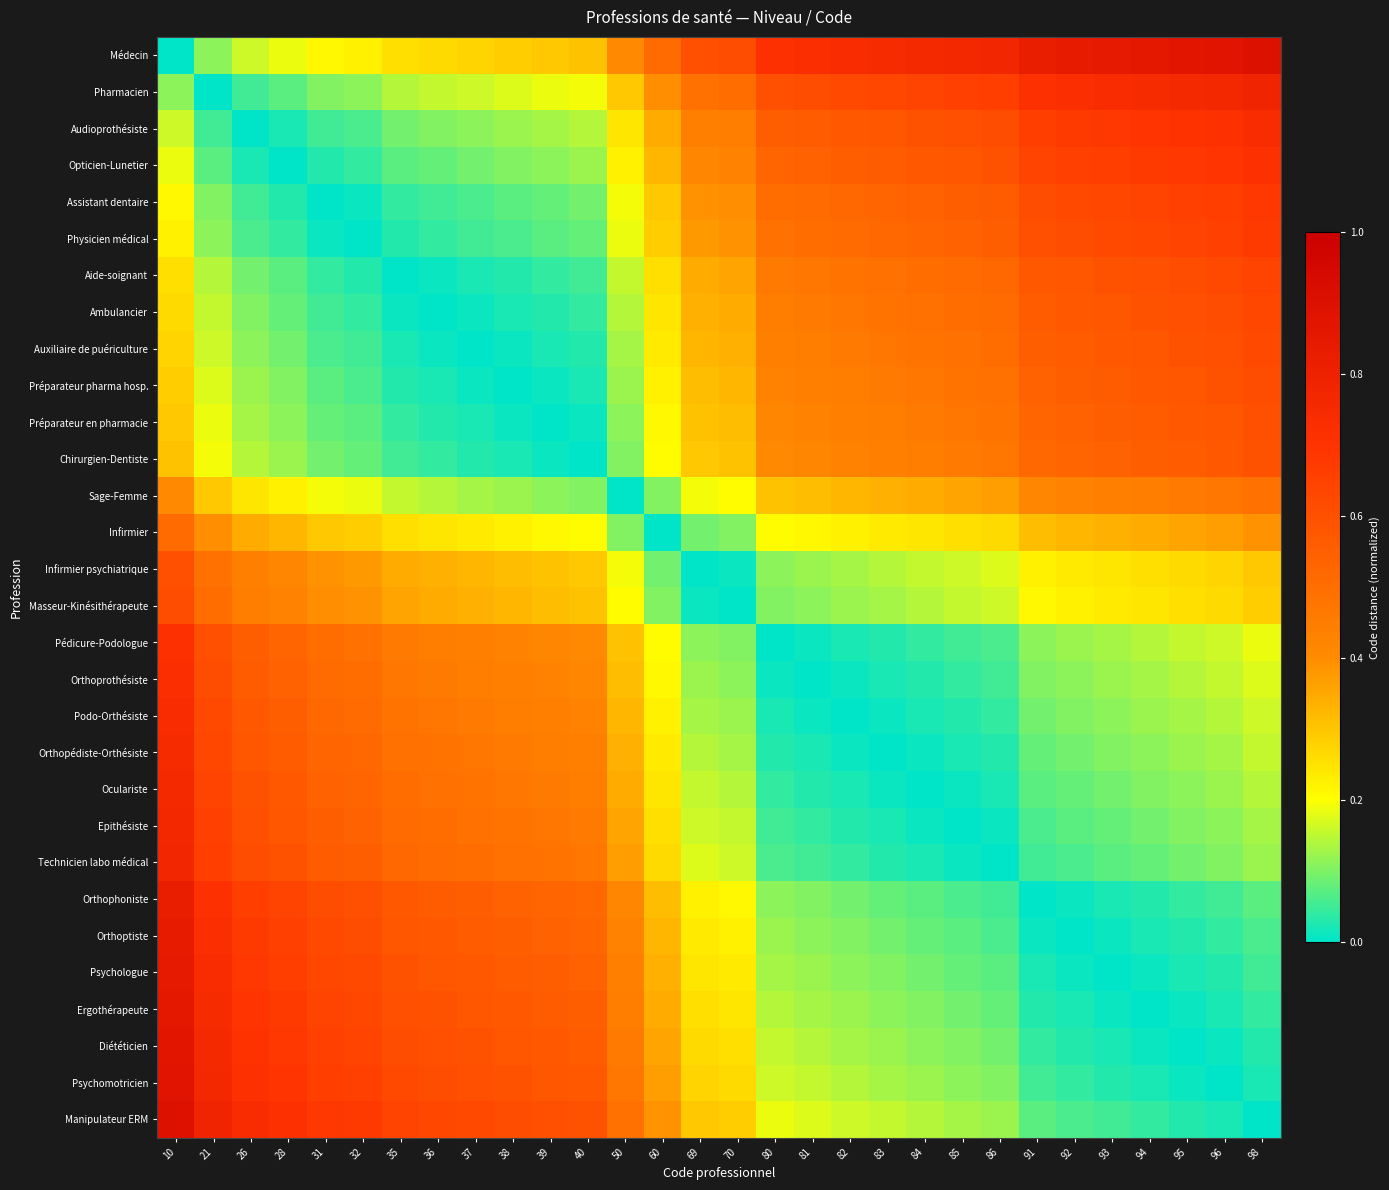

Reading left to right, transcribe all the data shown in this chart.

Médecin: 10=0.0	21=0.1	26=0.2	28=0.2	31=0.2	32=0.2	35=0.3	36=0.3	37=0.3	38=0.3	39=0.3	40=0.3	50=0.4	60=0.5	69=0.6	70=0.6	80=0.7	81=0.7	82=0.7	83=0.7	84=0.8	85=0.8	86=0.8	91=0.8	92=0.8	93=0.8	94=0.9	95=0.9	96=0.9	98=0.9
Pharmacien: 10=0.1	21=0.0	26=0.1	28=0.1	31=0.1	32=0.1	35=0.1	36=0.2	37=0.2	38=0.2	39=0.2	40=0.2	50=0.3	60=0.4	69=0.5	70=0.5	80=0.6	81=0.6	82=0.6	83=0.6	84=0.6	85=0.7	86=0.7	91=0.7	92=0.7	93=0.7	94=0.7	95=0.8	96=0.8	98=0.8
Audioprothésiste: 10=0.2	21=0.1	26=0.0	28=0.0	31=0.1	32=0.1	35=0.1	36=0.1	37=0.1	38=0.1	39=0.1	40=0.1	50=0.2	60=0.3	69=0.4	70=0.4	80=0.6	81=0.6	82=0.6	83=0.6	84=0.6	85=0.6	86=0.6	91=0.7	92=0.7	93=0.7	94=0.7	95=0.7	96=0.7	98=0.7
Opticien-Lunetier: 10=0.2	21=0.1	26=0.0	28=0.0	31=0.0	32=0.0	35=0.1	36=0.1	37=0.1	38=0.1	39=0.1	40=0.1	50=0.2	60=0.3	69=0.4	70=0.4	80=0.5	81=0.5	82=0.6	83=0.6	84=0.6	85=0.6	86=0.6	91=0.6	92=0.7	93=0.7	94=0.7	95=0.7	96=0.7	98=0.7
Assistant dentaire: 10=0.2	21=0.1	26=0.1	28=0.0	31=0.0	32=0.0	35=0.0	36=0.1	37=0.1	38=0.1	39=0.1	40=0.1	50=0.2	60=0.3	69=0.4	70=0.4	80=0.5	81=0.5	82=0.5	83=0.5	84=0.5	85=0.6	86=0.6	91=0.6	92=0.6	93=0.6	94=0.6	95=0.7	96=0.7	98=0.7
Physicien médical: 10=0.2	21=0.1	26=0.1	28=0.0	31=0.0	32=0.0	35=0.0	36=0.0	37=0.1	38=0.1	39=0.1	40=0.1	50=0.2	60=0.3	69=0.4	70=0.4	80=0.5	81=0.5	82=0.5	83=0.5	84=0.5	85=0.5	86=0.6	91=0.6	92=0.6	93=0.6	94=0.6	95=0.6	96=0.7	98=0.7
Aide-soignant: 10=0.3	21=0.1	26=0.1	28=0.1	31=0.0	32=0.0	35=0.0	36=0.0	37=0.0	38=0.0	39=0.0	40=0.1	50=0.2	60=0.3	69=0.3	70=0.4	80=0.5	81=0.5	82=0.5	83=0.5	84=0.5	85=0.5	86=0.5	91=0.6	92=0.6	93=0.6	94=0.6	95=0.6	96=0.6	98=0.6
Ambulancier: 10=0.3	21=0.2	26=0.1	28=0.1	31=0.1	32=0.0	35=0.0	36=0.0	37=0.0	38=0.0	39=0.0	40=0.0	50=0.1	60=0.2	69=0.3	70=0.3	80=0.4	81=0.5	82=0.5	83=0.5	84=0.5	85=0.5	86=0.5	91=0.6	92=0.6	93=0.6	94=0.6	95=0.6	96=0.6	98=0.6
Auxiliaire de puériculture: 10=0.3	21=0.2	26=0.1	28=0.1	31=0.1	32=0.1	35=0.0	36=0.0	37=0.0	38=0.0	39=0.0	40=0.0	50=0.1	60=0.2	69=0.3	70=0.3	80=0.4	81=0.4	82=0.5	83=0.5	84=0.5	85=0.5	86=0.5	91=0.6	92=0.6	93=0.6	94=0.6	95=0.6	96=0.6	98=0.6
Préparateur pharma hosp.: 10=0.3	21=0.2	26=0.1	28=0.1	31=0.1	32=0.1	35=0.0	36=0.0	37=0.0	38=0.0	39=0.0	40=0.0	50=0.1	60=0.2	69=0.3	70=0.3	80=0.4	81=0.4	82=0.4	83=0.5	84=0.5	85=0.5	86=0.5	91=0.5	92=0.6	93=0.6	94=0.6	95=0.6	96=0.6	98=0.6
Préparateur en pharmacie: 10=0.3	21=0.2	26=0.1	28=0.1	31=0.1	32=0.1	35=0.0	36=0.0	37=0.0	38=0.0	39=0.0	40=0.0	50=0.1	60=0.2	69=0.3	70=0.3	80=0.4	81=0.4	82=0.4	83=0.4	84=0.5	85=0.5	86=0.5	91=0.5	92=0.5	93=0.6	94=0.6	95=0.6	96=0.6	98=0.6
Chirurgien-Dentiste: 10=0.3	21=0.2	26=0.1	28=0.1	31=0.1	32=0.1	35=0.1	36=0.0	37=0.0	38=0.0	39=0.0	40=0.0	50=0.1	60=0.2	69=0.3	70=0.3	80=0.4	81=0.4	82=0.4	83=0.4	84=0.4	85=0.5	86=0.5	91=0.5	92=0.5	93=0.5	94=0.6	95=0.6	96=0.6	98=0.6
Sage-Femme: 10=0.4	21=0.3	26=0.2	28=0.2	31=0.2	32=0.2	35=0.2	36=0.1	37=0.1	38=0.1	39=0.1	40=0.1	50=0.0	60=0.1	69=0.2	70=0.2	80=0.3	81=0.3	82=0.3	83=0.3	84=0.3	85=0.4	86=0.4	91=0.4	92=0.4	93=0.4	94=0.4	95=0.5	96=0.5	98=0.5
Infirmier: 10=0.5	21=0.4	26=0.3	28=0.3	31=0.3	32=0.3	35=0.3	36=0.2	37=0.2	38=0.2	39=0.2	40=0.2	50=0.1	60=0.0	69=0.1	70=0.1	80=0.2	81=0.2	82=0.2	83=0.2	84=0.2	85=0.3	86=0.3	91=0.3	92=0.3	93=0.3	94=0.3	95=0.4	96=0.4	98=0.4
Infirmier psychiatrique: 10=0.6	21=0.5	26=0.4	28=0.4	31=0.4	32=0.4	35=0.3	36=0.3	37=0.3	38=0.3	39=0.3	40=0.3	50=0.2	60=0.1	69=0.0	70=0.0	80=0.1	81=0.1	82=0.1	83=0.1	84=0.2	85=0.2	86=0.2	91=0.2	92=0.2	93=0.2	94=0.3	95=0.3	96=0.3	98=0.3
Masseur-Kinésithérapeute: 10=0.6	21=0.5	26=0.4	28=0.4	31=0.4	32=0.4	35=0.4	36=0.3	37=0.3	38=0.3	39=0.3	40=0.3	50=0.2	60=0.1	69=0.0	70=0.0	80=0.1	81=0.1	82=0.1	83=0.1	84=0.1	85=0.2	86=0.2	91=0.2	92=0.2	93=0.2	94=0.2	95=0.3	96=0.3	98=0.3
Pédicure-Podologue: 10=0.7	21=0.6	26=0.6	28=0.5	31=0.5	32=0.5	35=0.5	36=0.4	37=0.4	38=0.4	39=0.4	40=0.4	50=0.3	60=0.2	69=0.1	70=0.1	80=0.0	81=0.0	82=0.0	83=0.0	84=0.0	85=0.1	86=0.1	91=0.1	92=0.1	93=0.1	94=0.1	95=0.2	96=0.2	98=0.2
Orthoprothésiste: 10=0.7	21=0.6	26=0.6	28=0.5	31=0.5	32=0.5	35=0.5	36=0.5	37=0.4	38=0.4	39=0.4	40=0.4	50=0.3	60=0.2	69=0.1	70=0.1	80=0.0	81=0.0	82=0.0	83=0.0	84=0.0	85=0.0	86=0.1	91=0.1	92=0.1	93=0.1	94=0.1	95=0.1	96=0.2	98=0.2
Podo-Orthésiste: 10=0.7	21=0.6	26=0.6	28=0.6	31=0.5	32=0.5	35=0.5	36=0.5	37=0.5	38=0.4	39=0.4	40=0.4	50=0.3	60=0.2	69=0.1	70=0.1	80=0.0	81=0.0	82=0.0	83=0.0	84=0.0	85=0.0	86=0.0	91=0.1	92=0.1	93=0.1	94=0.1	95=0.1	96=0.1	98=0.2
Orthopédiste-Orthésiste: 10=0.7	21=0.6	26=0.6	28=0.6	31=0.5	32=0.5	35=0.5	36=0.5	37=0.5	38=0.5	39=0.4	40=0.4	50=0.3	60=0.2	69=0.1	70=0.1	80=0.0	81=0.0	82=0.0	83=0.0	84=0.0	85=0.0	86=0.0	91=0.1	92=0.1	93=0.1	94=0.1	95=0.1	96=0.1	98=0.2
Oculariste: 10=0.8	21=0.6	26=0.6	28=0.6	31=0.5	32=0.5	35=0.5	36=0.5	37=0.5	38=0.5	39=0.5	40=0.4	50=0.3	60=0.2	69=0.2	70=0.1	80=0.0	81=0.0	82=0.0	83=0.0	84=0.0	85=0.0	86=0.0	91=0.1	92=0.1	93=0.1	94=0.1	95=0.1	96=0.1	98=0.1
Epithésiste: 10=0.8	21=0.7	26=0.6	28=0.6	31=0.6	32=0.5	35=0.5	36=0.5	37=0.5	38=0.5	39=0.5	40=0.5	50=0.4	60=0.3	69=0.2	70=0.2	80=0.1	81=0.0	82=0.0	83=0.0	84=0.0	85=0.0	86=0.0	91=0.1	92=0.1	93=0.1	94=0.1	95=0.1	96=0.1	98=0.1
Technicien labo médical: 10=0.8	21=0.7	26=0.6	28=0.6	31=0.6	32=0.6	35=0.5	36=0.5	37=0.5	38=0.5	39=0.5	40=0.5	50=0.4	60=0.3	69=0.2	70=0.2	80=0.1	81=0.1	82=0.0	83=0.0	84=0.0	85=0.0	86=0.0	91=0.1	92=0.1	93=0.1	94=0.1	95=0.1	96=0.1	98=0.1
Orthophoniste: 10=0.8	21=0.7	26=0.7	28=0.6	31=0.6	32=0.6	35=0.6	36=0.6	37=0.6	38=0.5	39=0.5	40=0.5	50=0.4	60=0.3	69=0.2	70=0.2	80=0.1	81=0.1	82=0.1	83=0.1	84=0.1	85=0.1	86=0.1	91=0.0	92=0.0	93=0.0	94=0.0	95=0.0	96=0.1	98=0.1
Orthoptiste: 10=0.8	21=0.7	26=0.7	28=0.7	31=0.6	32=0.6	35=0.6	36=0.6	37=0.6	38=0.6	39=0.5	40=0.5	50=0.4	60=0.3	69=0.2	70=0.2	80=0.1	81=0.1	82=0.1	83=0.1	84=0.1	85=0.1	86=0.1	91=0.0	92=0.0	93=0.0	94=0.0	95=0.0	96=0.0	98=0.1
Psychologue: 10=0.8	21=0.7	26=0.7	28=0.7	31=0.6	32=0.6	35=0.6	36=0.6	37=0.6	38=0.6	39=0.6	40=0.5	50=0.4	60=0.3	69=0.2	70=0.2	80=0.1	81=0.1	82=0.1	83=0.1	84=0.1	85=0.1	86=0.1	91=0.0	92=0.0	93=0.0	94=0.0	95=0.0	96=0.0	98=0.1
Ergothérapeute: 10=0.9	21=0.7	26=0.7	28=0.7	31=0.6	32=0.6	35=0.6	36=0.6	37=0.6	38=0.6	39=0.6	40=0.6	50=0.4	60=0.3	69=0.3	70=0.2	80=0.1	81=0.1	82=0.1	83=0.1	84=0.1	85=0.1	86=0.1	91=0.0	92=0.0	93=0.0	94=0.0	95=0.0	96=0.0	98=0.0
Diététicien: 10=0.9	21=0.8	26=0.7	28=0.7	31=0.7	32=0.6	35=0.6	36=0.6	37=0.6	38=0.6	39=0.6	40=0.6	50=0.5	60=0.4	69=0.3	70=0.3	80=0.2	81=0.1	82=0.1	83=0.1	84=0.1	85=0.1	86=0.1	91=0.0	92=0.0	93=0.0	94=0.0	95=0.0	96=0.0	98=0.0
Psychomotricien: 10=0.9	21=0.8	26=0.7	28=0.7	31=0.7	32=0.7	35=0.6	36=0.6	37=0.6	38=0.6	39=0.6	40=0.6	50=0.5	60=0.4	69=0.3	70=0.3	80=0.2	81=0.2	82=0.1	83=0.1	84=0.1	85=0.1	86=0.1	91=0.1	92=0.0	93=0.0	94=0.0	95=0.0	96=0.0	98=0.0
Manipulateur ERM: 10=0.9	21=0.8	26=0.7	28=0.7	31=0.7	32=0.7	35=0.6	36=0.6	37=0.6	38=0.6	39=0.6	40=0.6	50=0.5	60=0.4	69=0.3	70=0.3	80=0.2	81=0.2	82=0.2	83=0.2	84=0.1	85=0.1	86=0.1	91=0.1	92=0.1	93=0.1	94=0.0	95=0.0	96=0.0	98=0.0